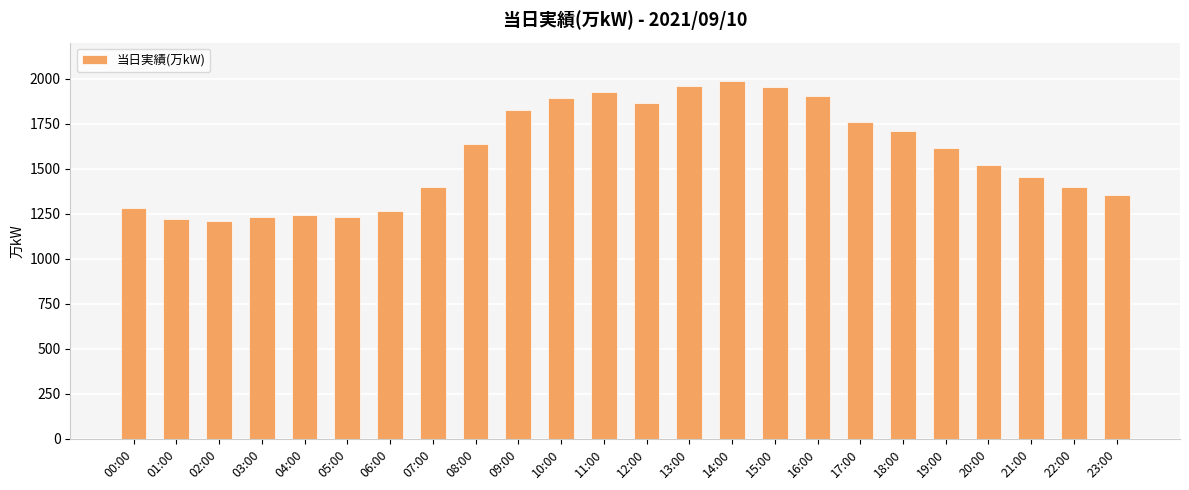

What is the smallest value displayed?

1208